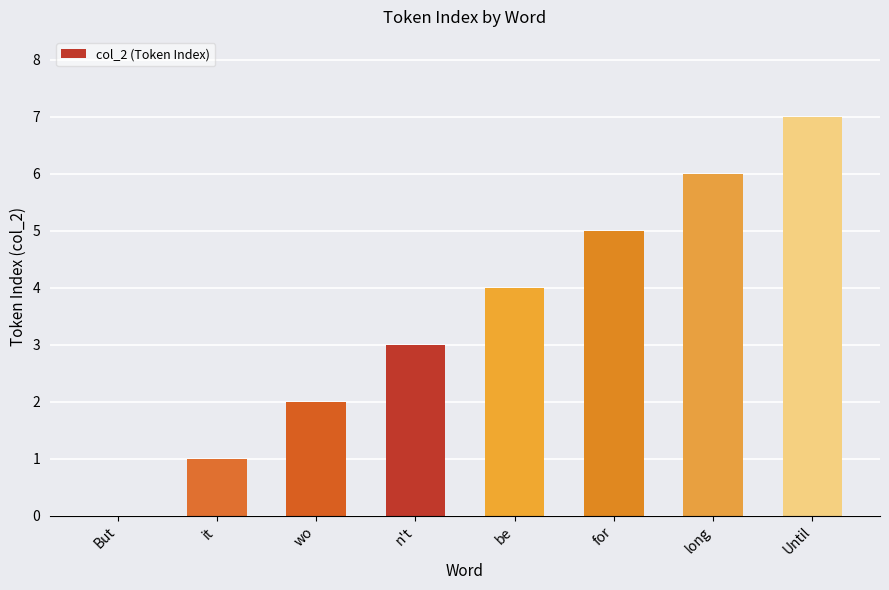

What is the difference between the values at Until and for?

2